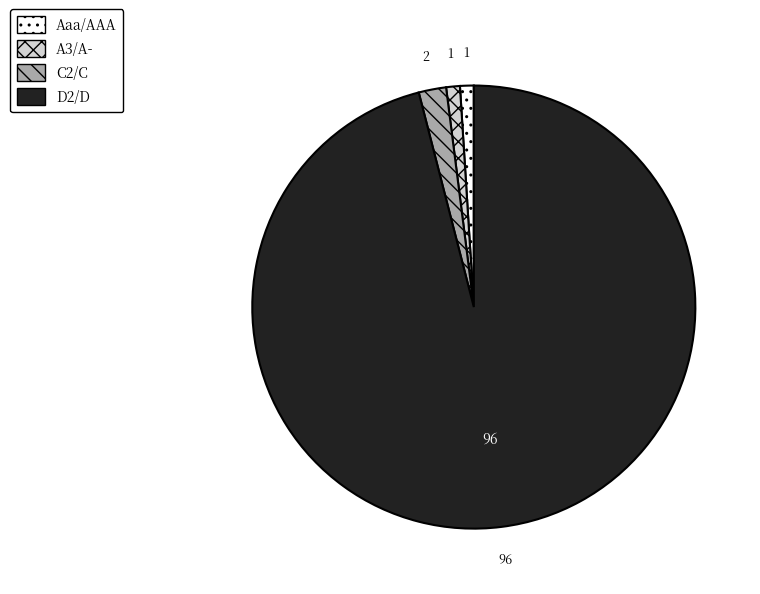

Does D2/D account for over 50% of the chart?

Yes